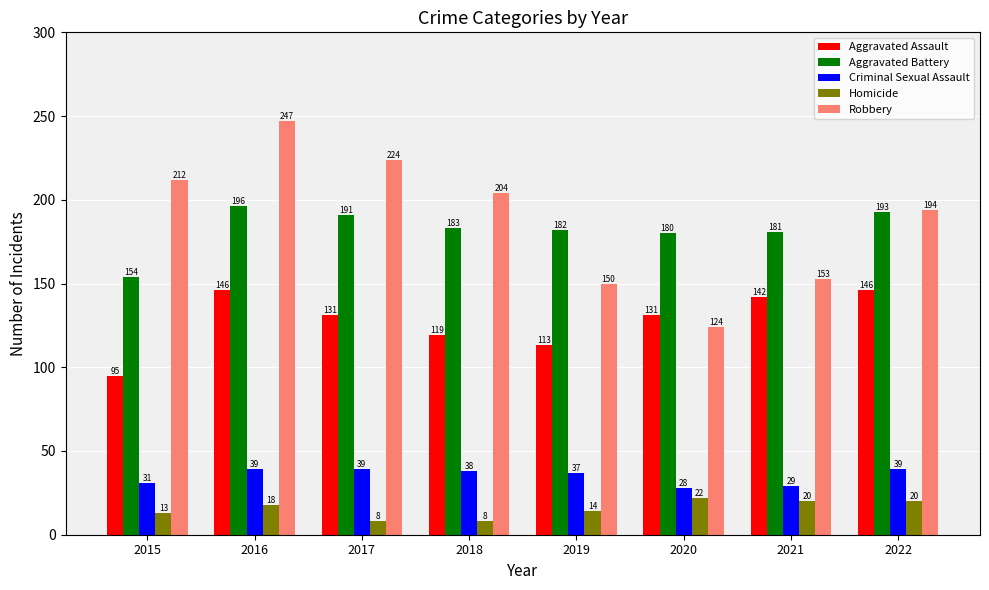

What is the difference between the highest and lowest values at 2022?

174